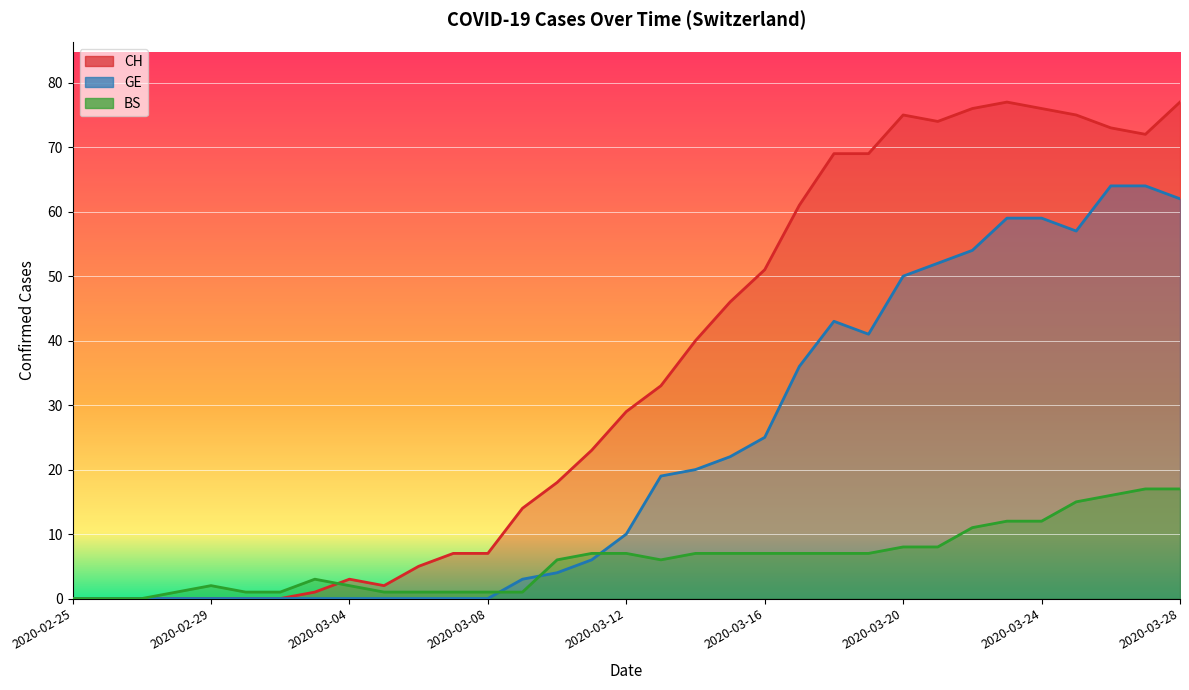

How many interior local peaks does the GE series have?

1